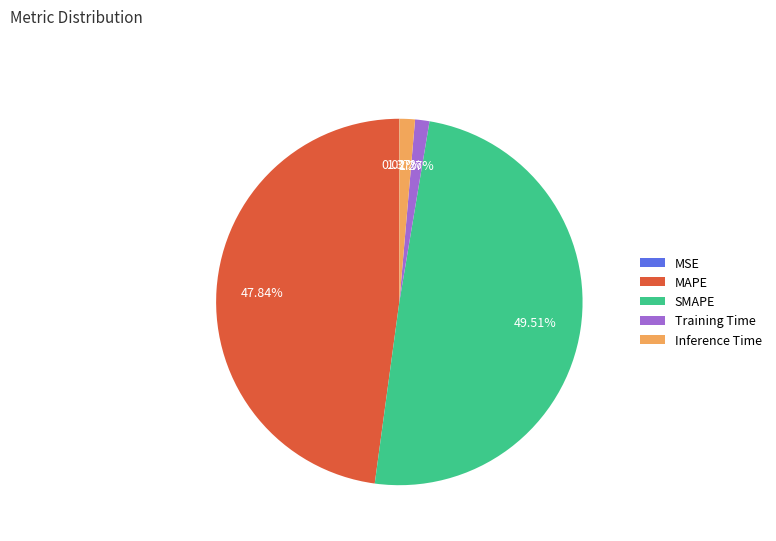

True or false: Training Time accounts for 13% of the total.

False